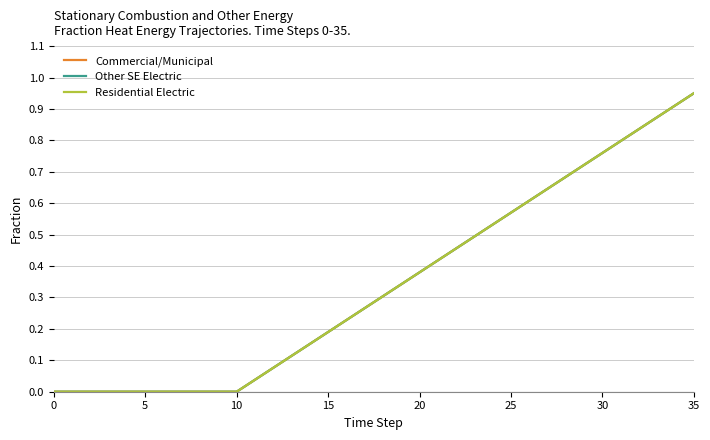

Is this an area chart (filled region under the line)?

No